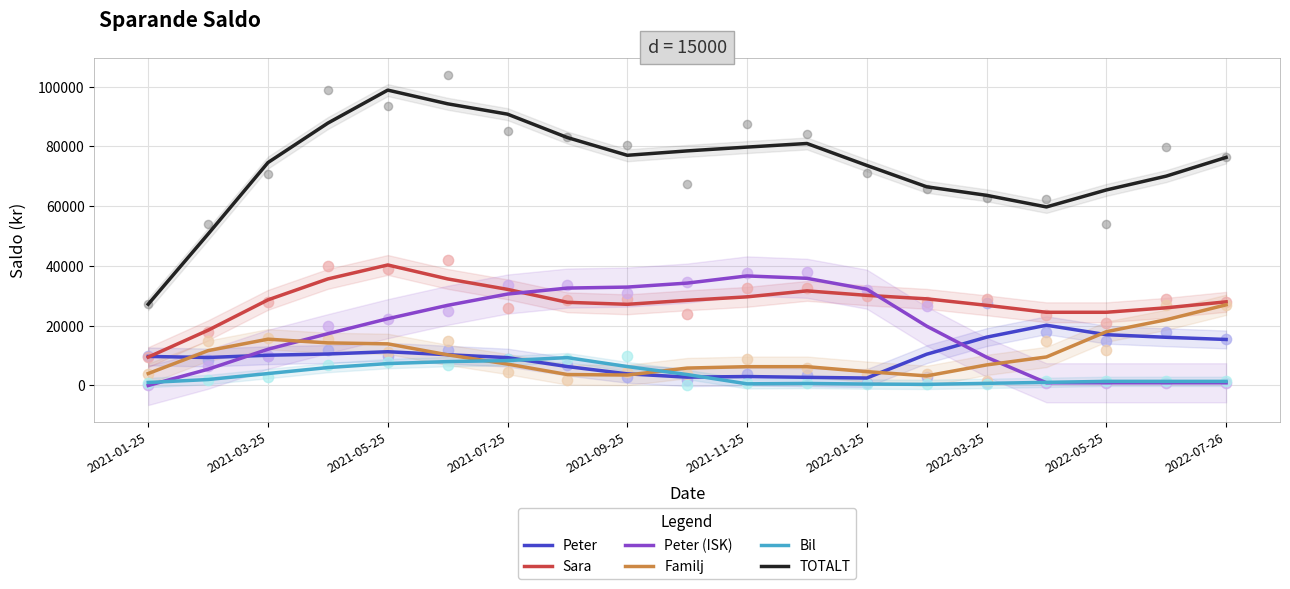

The value of Sara at 2022-03-25 is 26833.3. True or false?

True